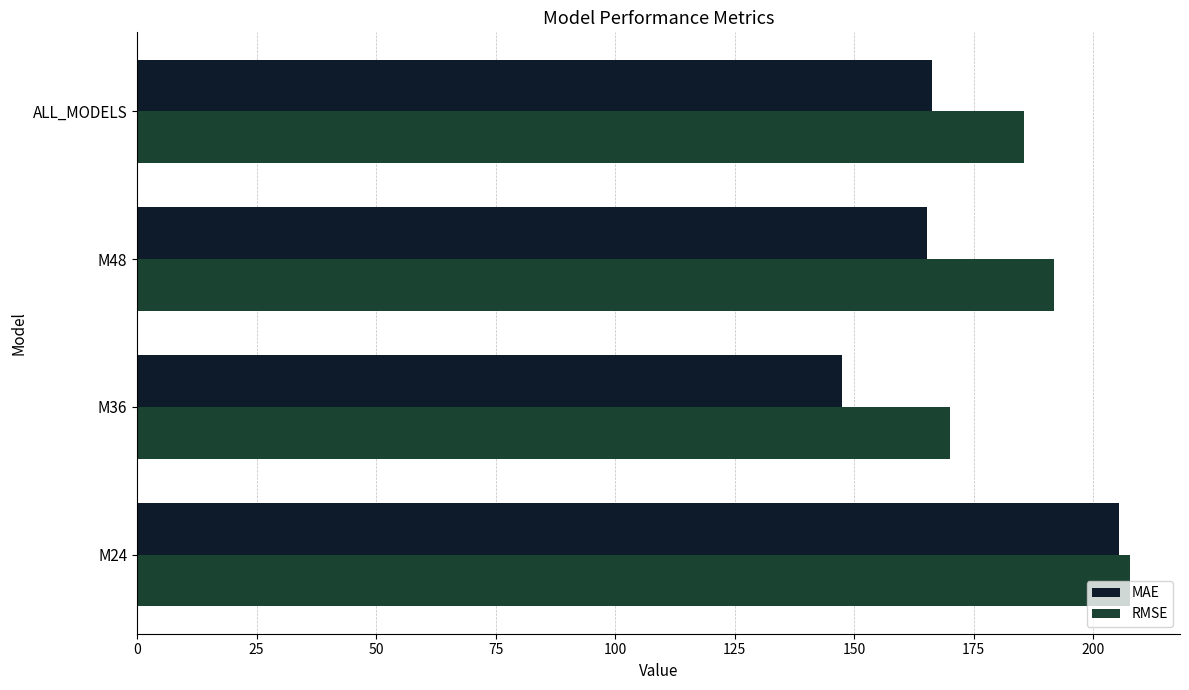

Is it true that RMSE equals 314.5 at ALL_MODELS?

False